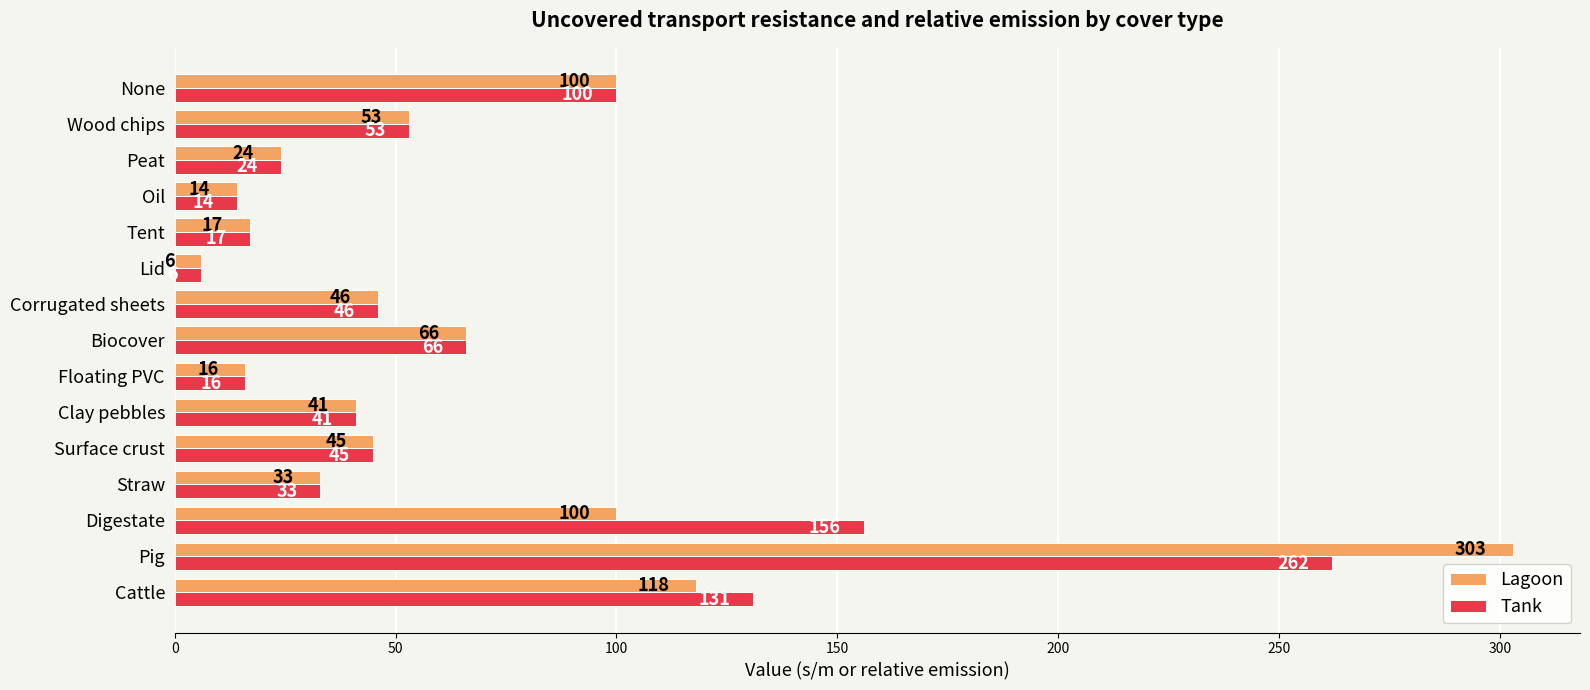

Is it true that Tank equals 131 at Cattle?

True